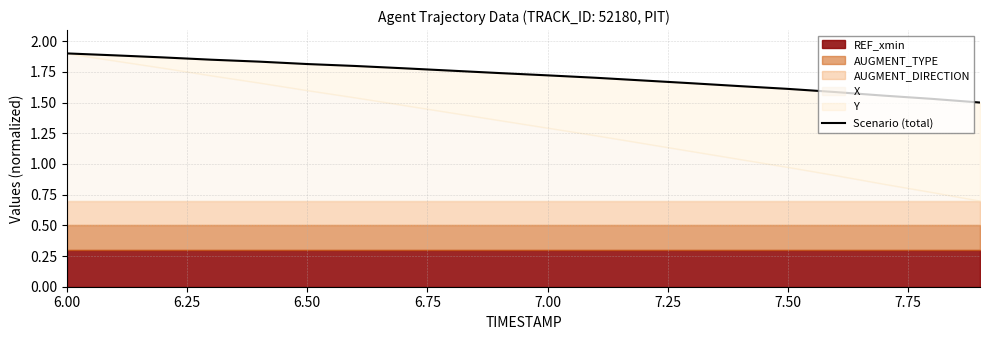

What is the label of the 8th point from the left?

7.75